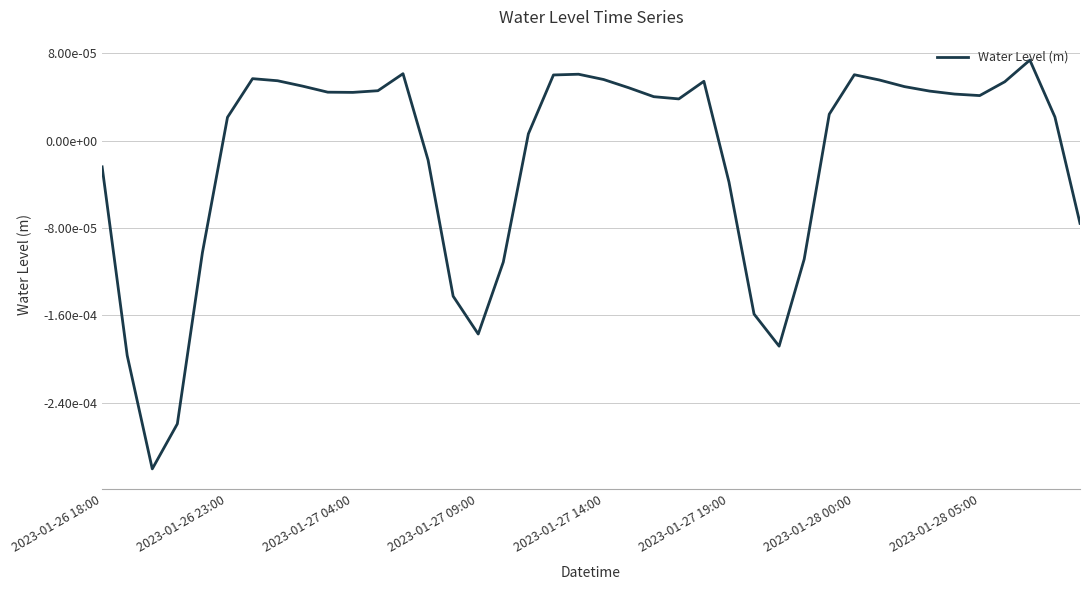

Does the chart have visible grid lines?

Yes